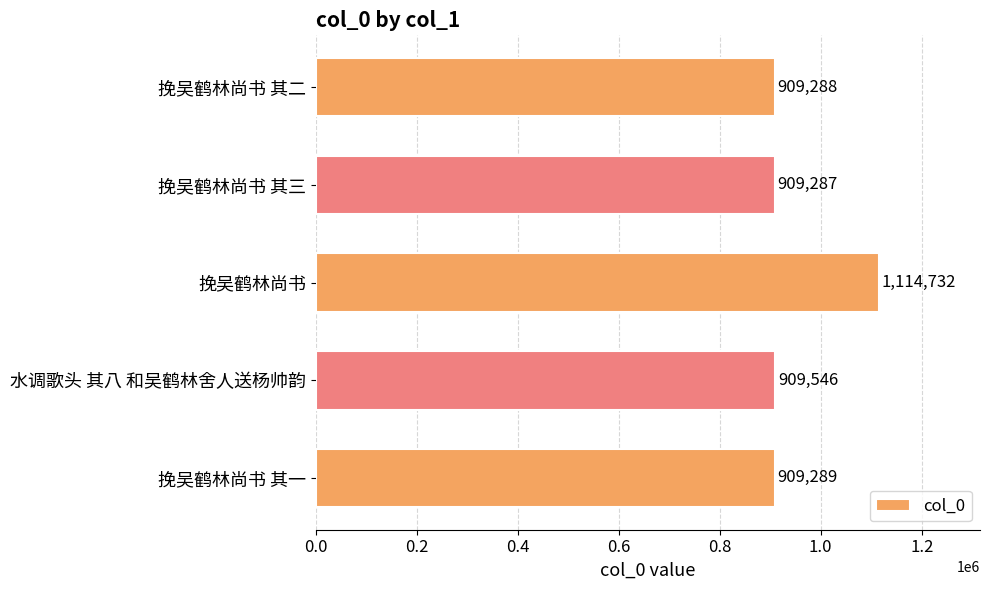

At which category does the chart reach its minimum across all series?

挽吴鹤林尚书 其三